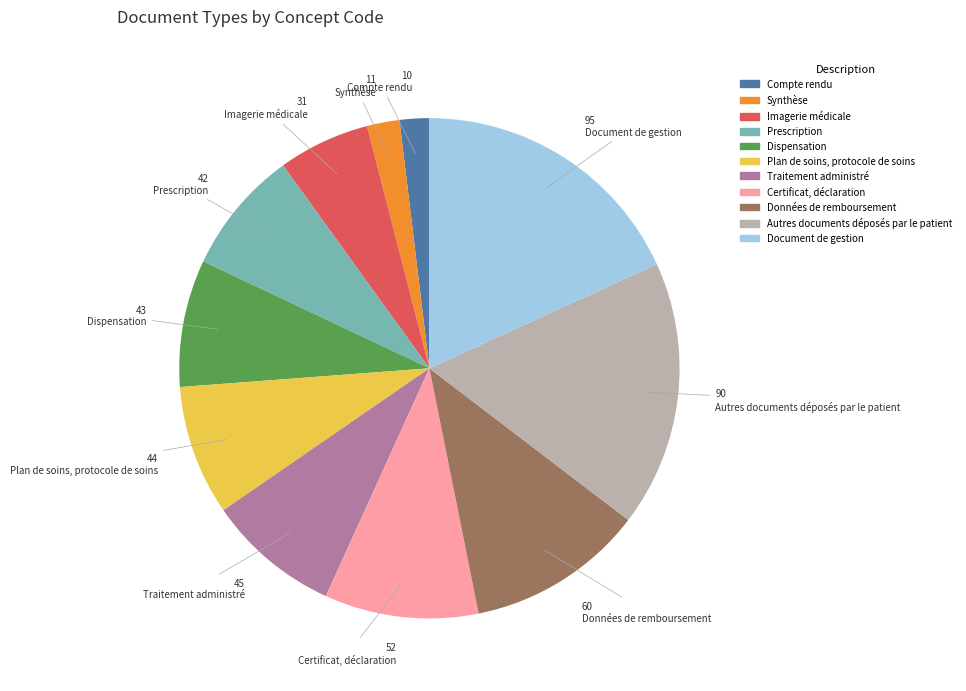

Approximately how many times larger is the value at Compte rendu compared to Prescription?

0.2